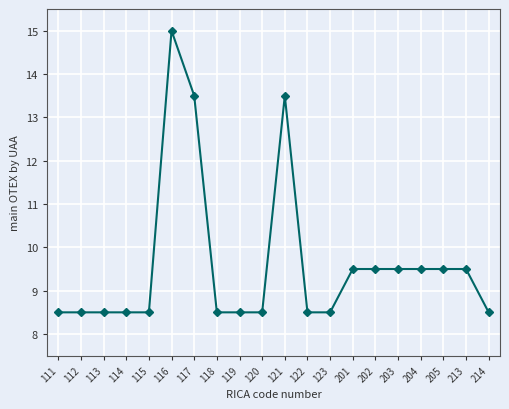

What is the difference between the maximum and minimum values?

6.5